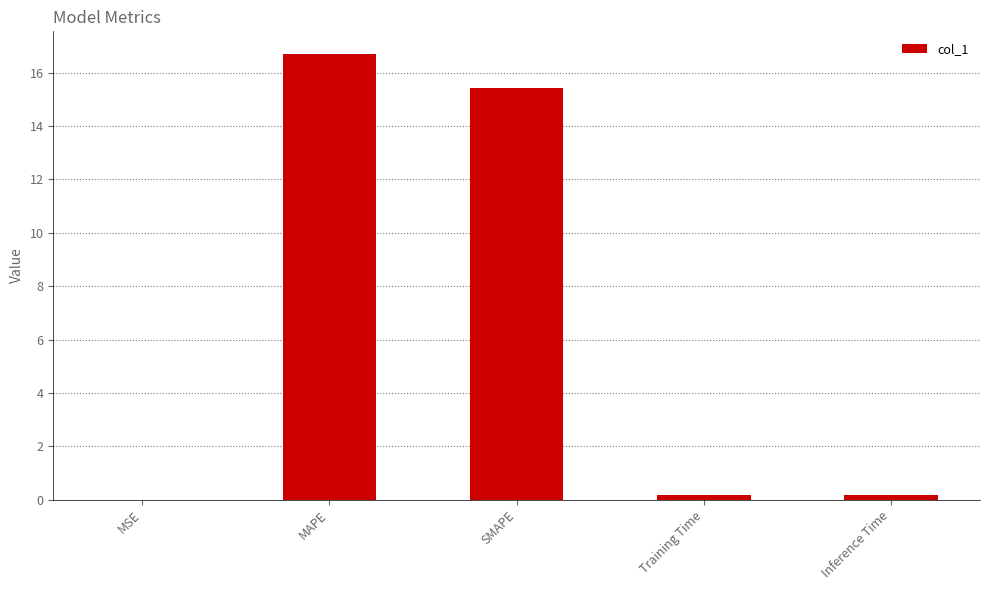

What is the sum of all values?

32.5